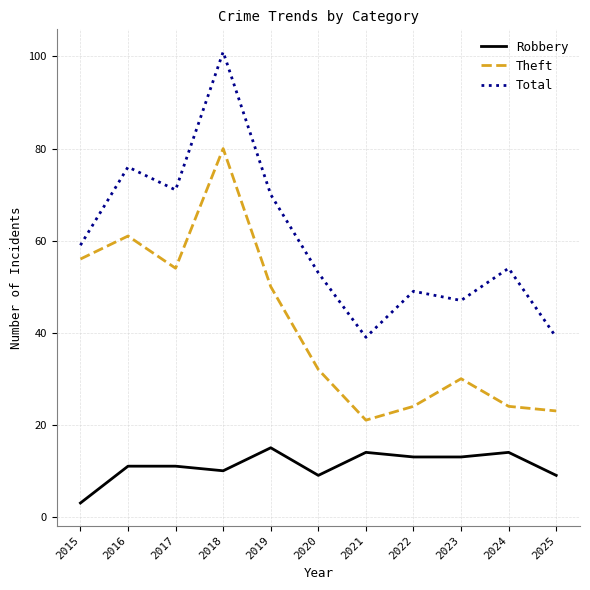

At which category does Total reach its first local peak?

2016